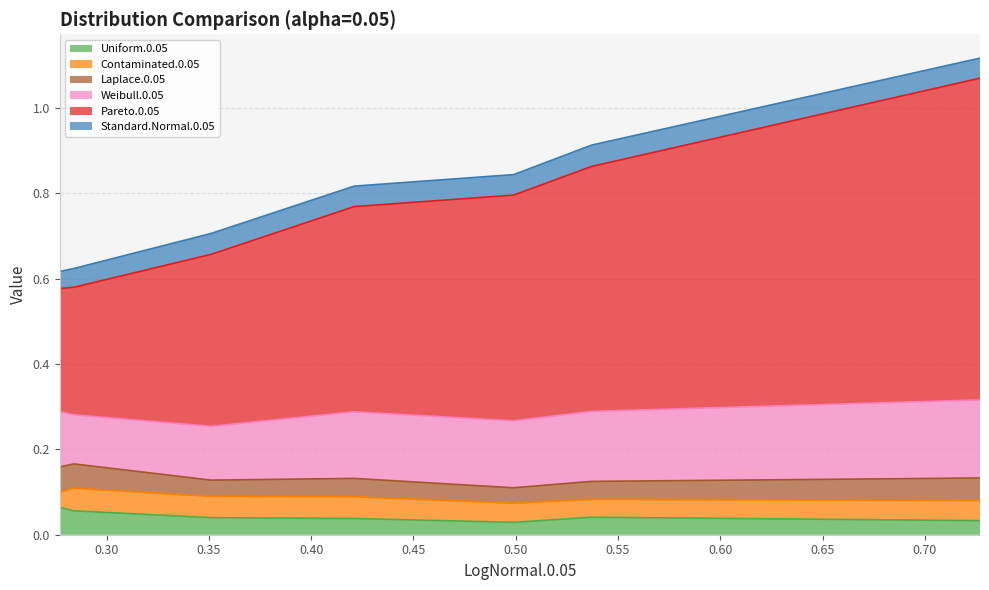

Reading left to right, what are all the values shown in this chart?

Uniform.0.05: 0=0.1	1=0.1	2=0.0	3=0.0	4=0.0	5=0.0	6=0.0
Contaminated.0.05: 0=0.0	1=0.1	2=0.1	3=0.1	4=0.0	5=0.0	6=0.0
Laplace.0.05: 0=0.1	1=0.1	2=0.0	3=0.0	4=0.0	5=0.0	6=0.1
Weibull.0.05: 0=0.1	1=0.1	2=0.1	3=0.2	4=0.2	5=0.2	6=0.2
Pareto.0.05: 0=0.3	1=0.3	2=0.4	3=0.5	4=0.5	5=0.6	6=0.8
Standard.Normal.0.05: 0=0.0	1=0.0	2=0.0	3=0.0	4=0.0	5=0.1	6=0.0